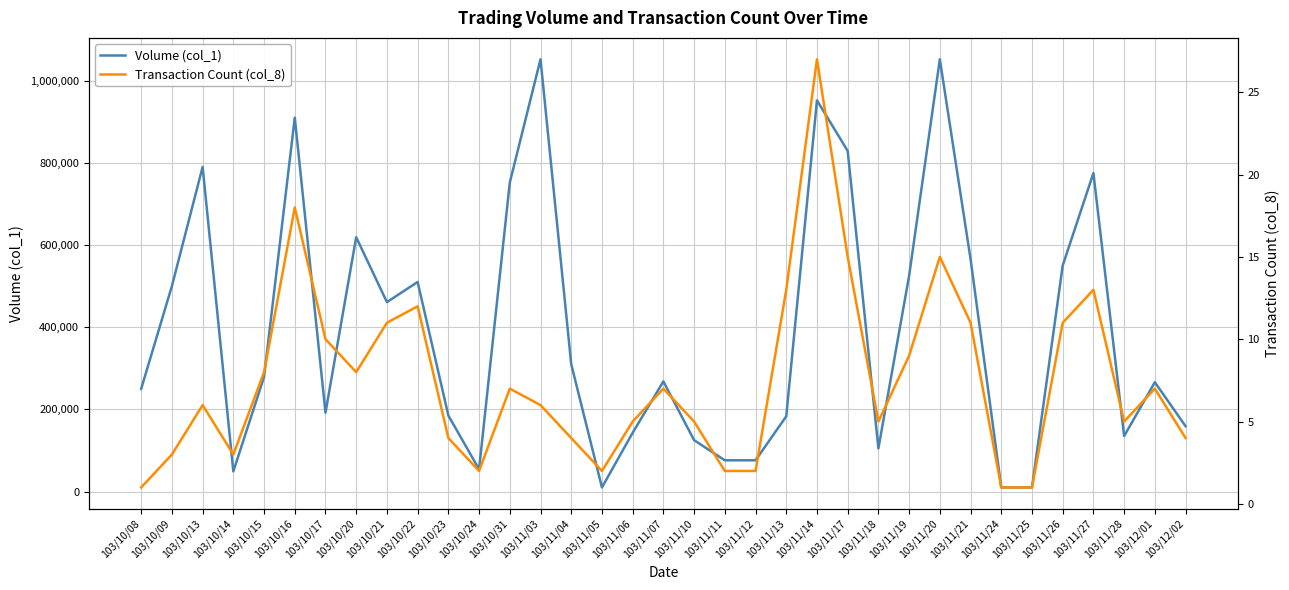

How many values in the Transaction Count (col_8) series are below 6?

16